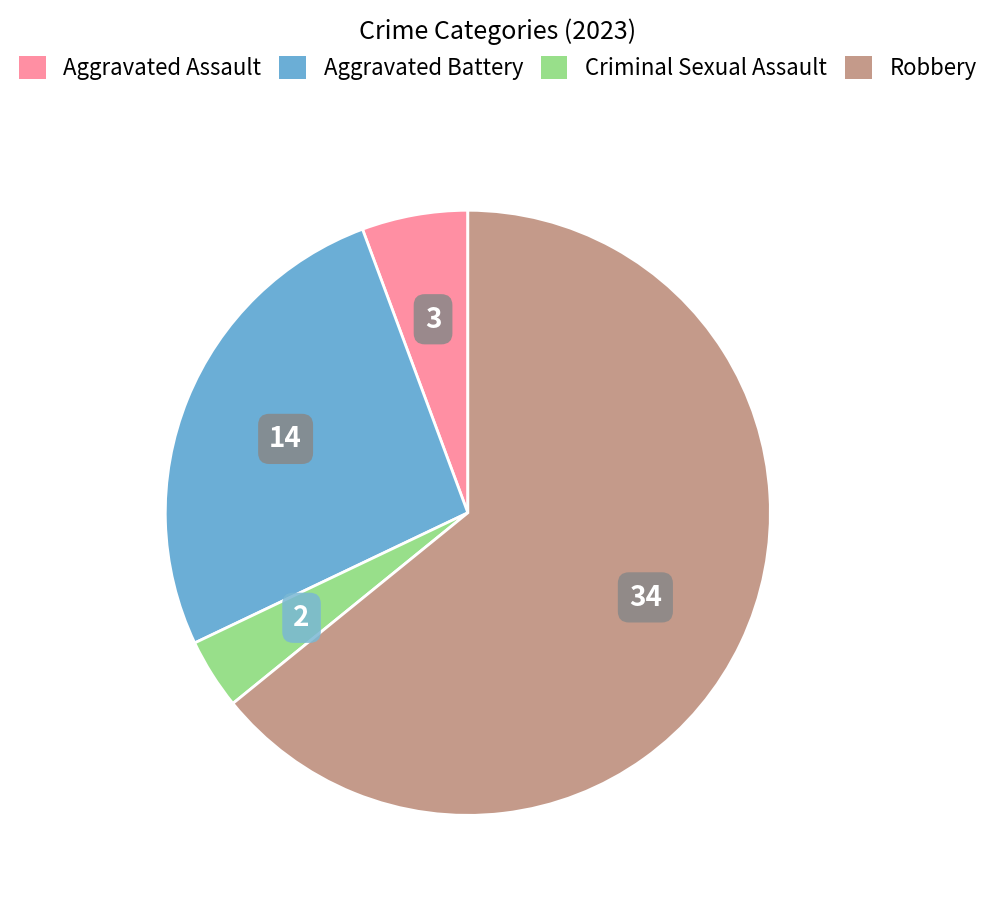

Between Aggravated Assault and Criminal Sexual Assault, which is larger?

Aggravated Assault